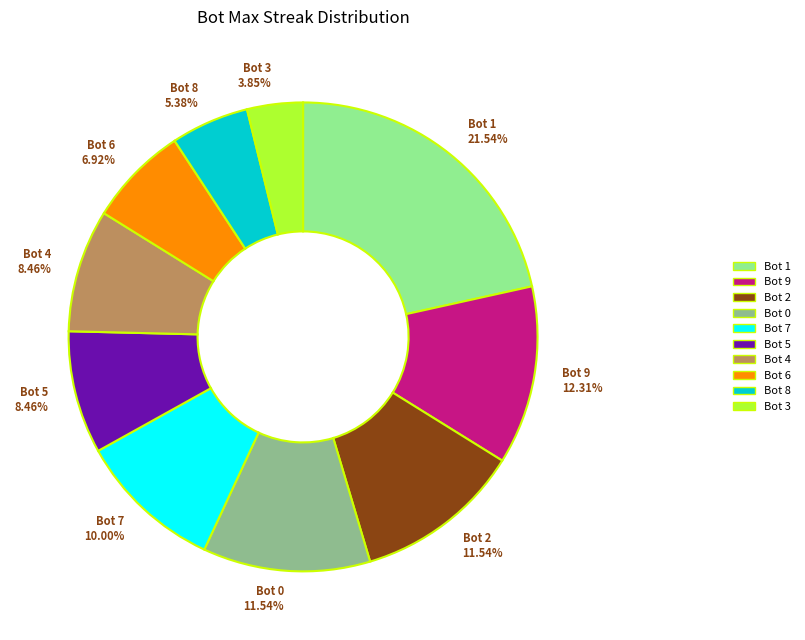

Between Bot 1 21.54% and Bot 2 11.54%, which is larger?

Bot 1 21.54%